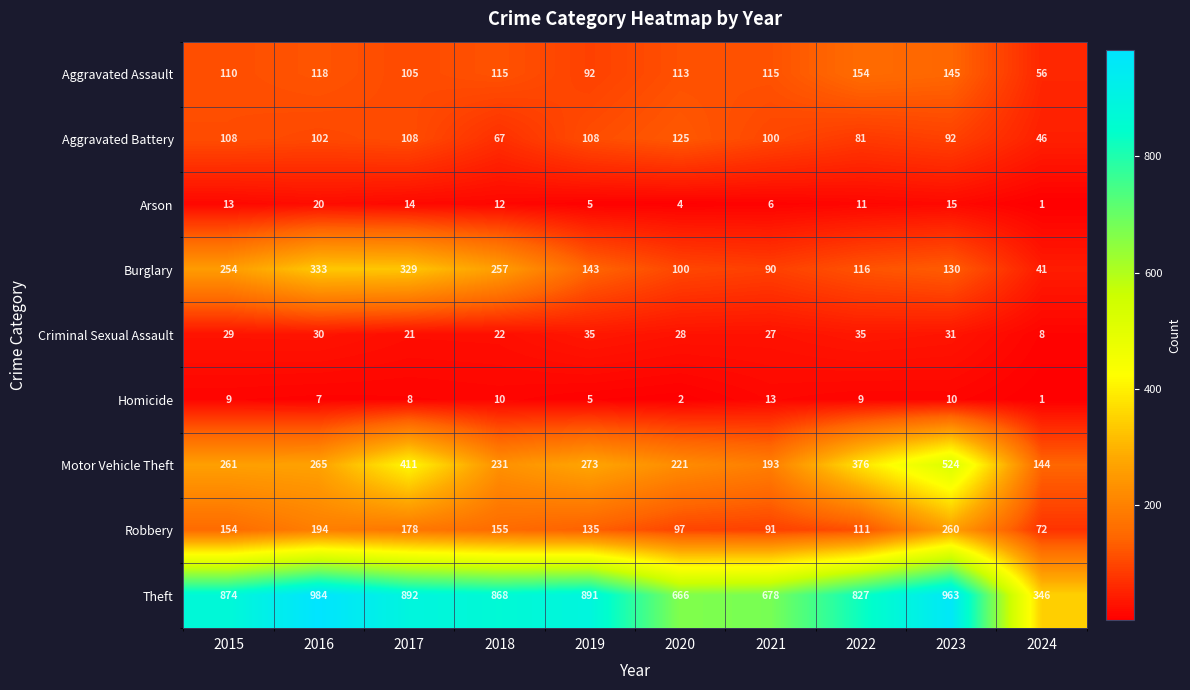

Which series changed the most between 2019 and 2023?

Motor Vehicle Theft